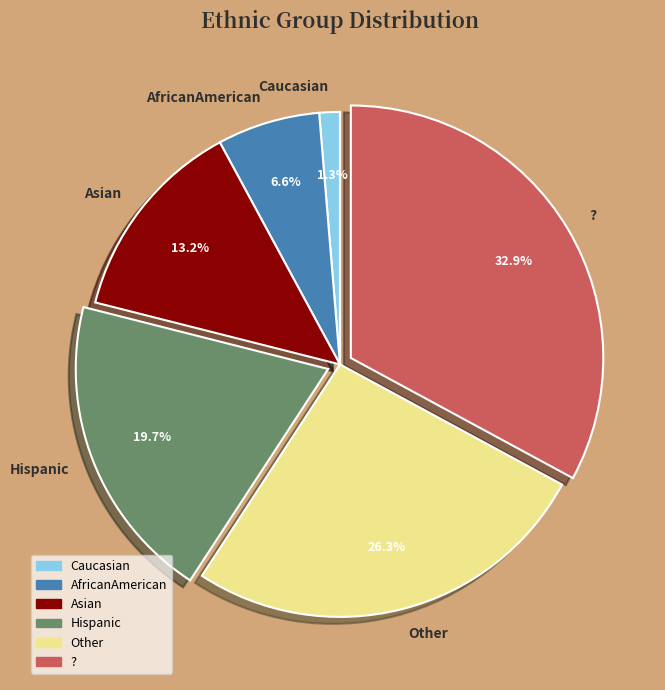

To the nearest percent, what is the difference between the largest and smallest slice percentages?

32%